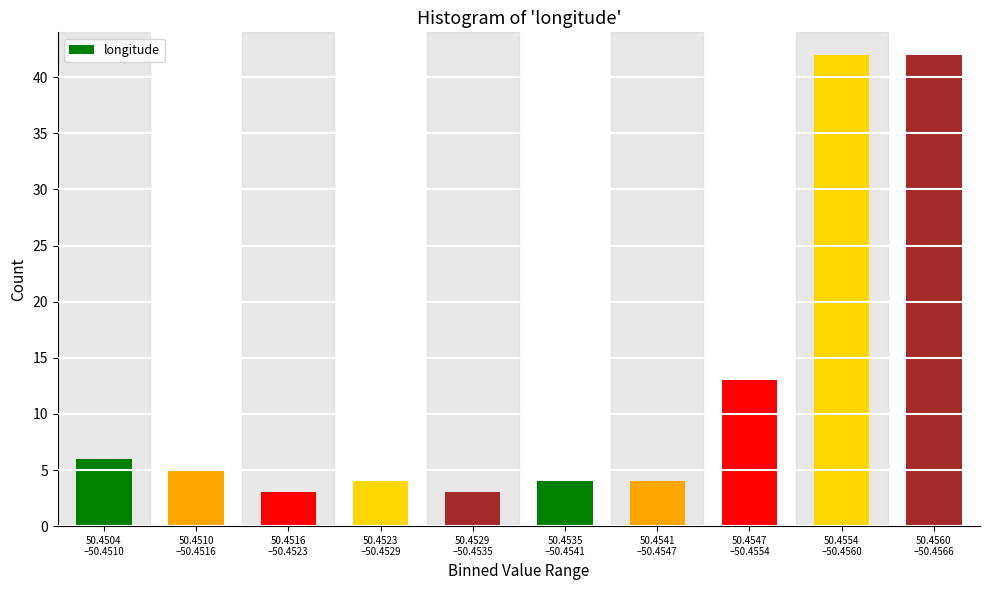

Reading left to right, list all the values displayed in this chart.

6	5	3	4	3	4	4	13	42	42